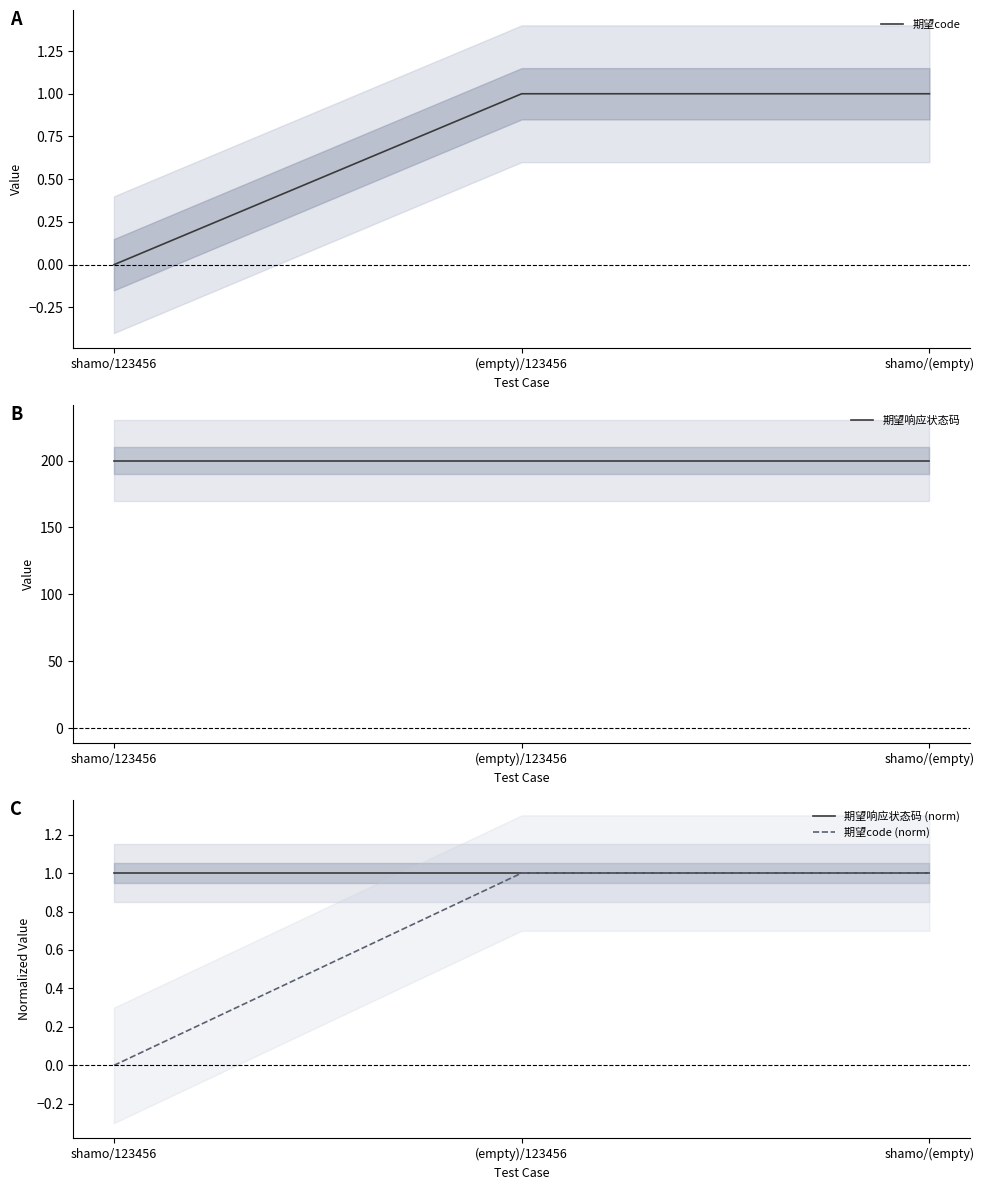

How many lines are shown in the chart?

4